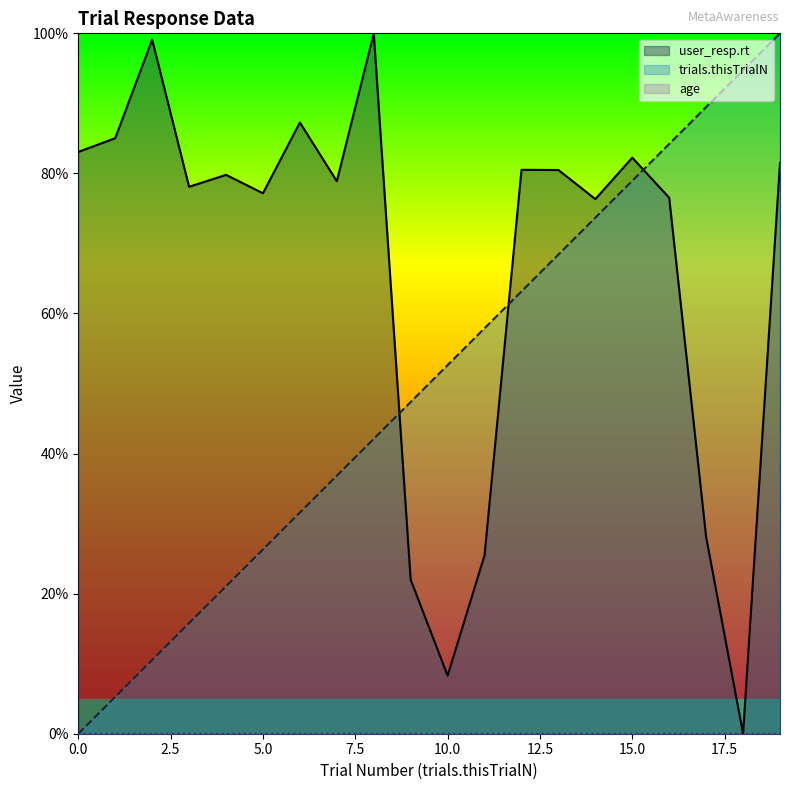

Reading left to right, transcribe all the data shown in this chart.

user_resp.rt: 83.1	85.0	99.1	78.1	79.8	77.2	87.3	78.9	100.0	22.0	8.3	25.5	80.5	80.5	76.3	82.2	76.5	28.1	0.0	81.5
trials.thisTrialN: 0.0	5.3	10.5	15.8	21.1	26.3	31.6	36.8	42.1	47.4	52.6	57.9	63.2	68.4	73.7	78.9	84.2	89.5	94.7	100.0